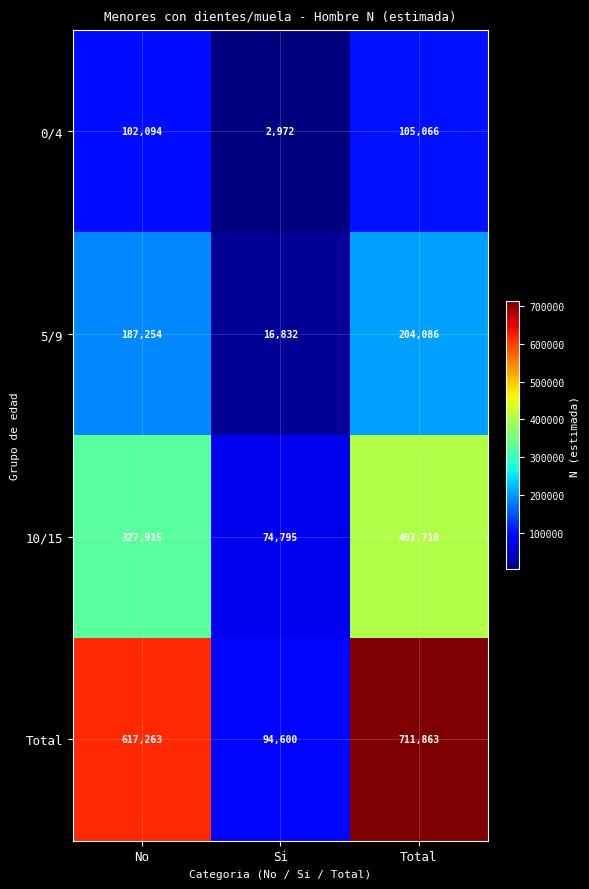

Reading left to right, what are all the values shown in this chart?

0/4: No=102094	Si=2972	Total=105066
5/9: No=187254	Si=16832	Total=204086
10/15: No=327915	Si=74795	Total=402710
Total: No=617263	Si=94600	Total=711863